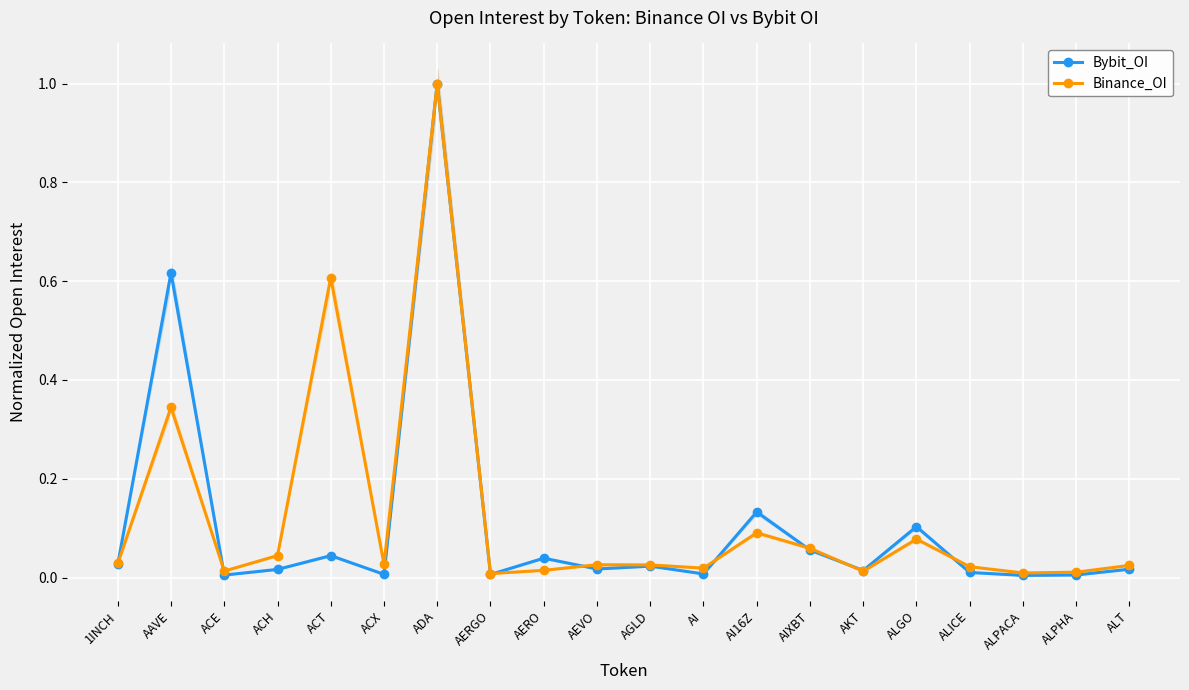

At how many categories does at least one series exceed 0?

20